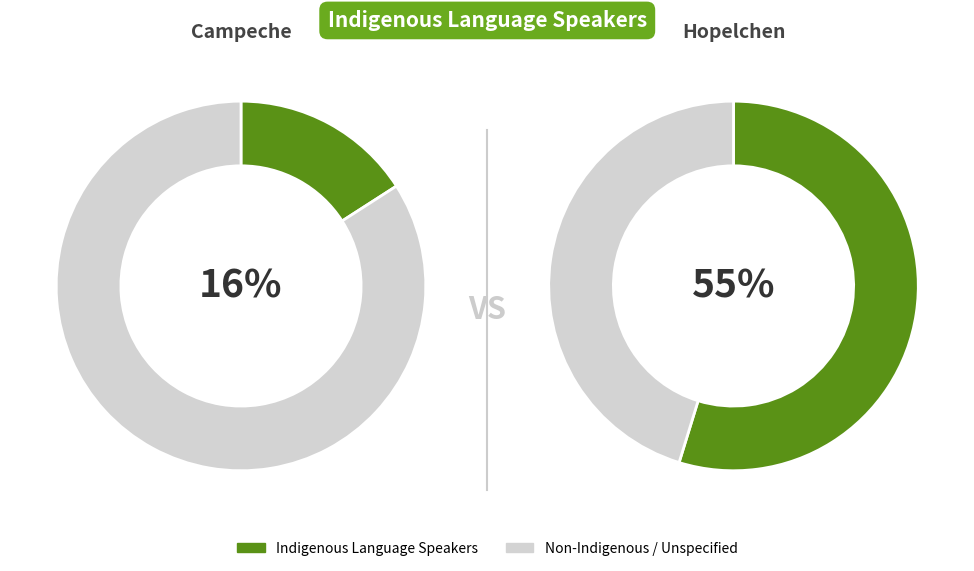

Do Campeche and Hopelchen together represent more than half of the pie?

Yes